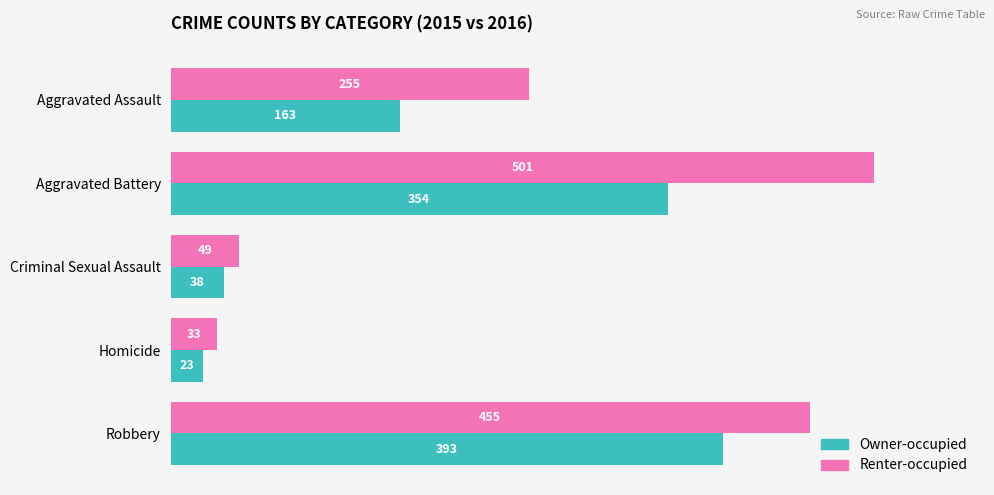

What is the approximate value of Owner-occupied at Robbery, to the nearest 10?

390